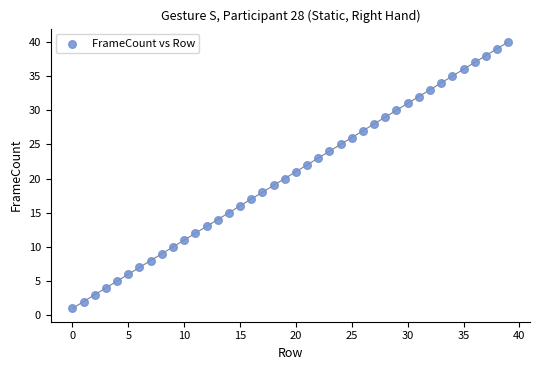

What is the range of Y values (max minus min)?

39